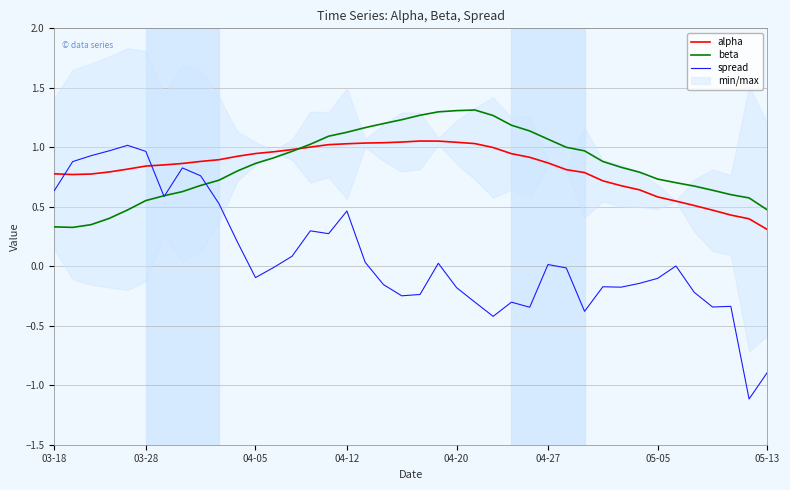

Where is alpha nearest to the value 0?

05-13